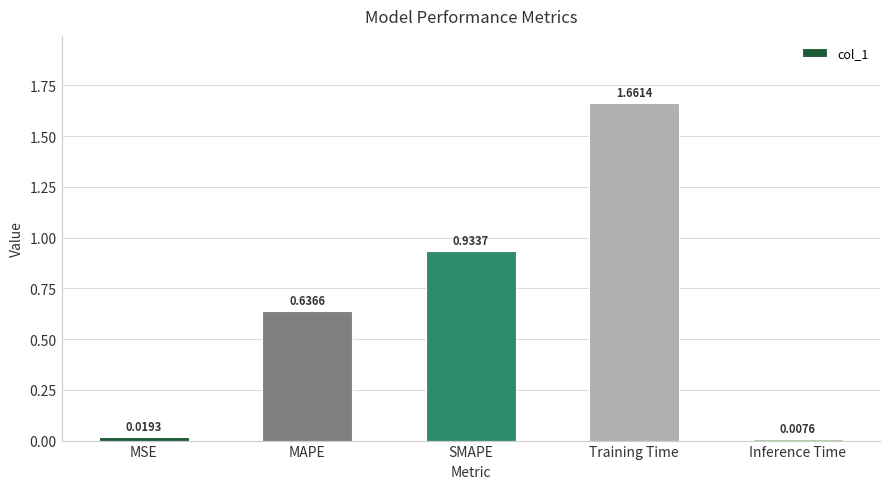

What is the label of the 5th bar from the right?

MSE